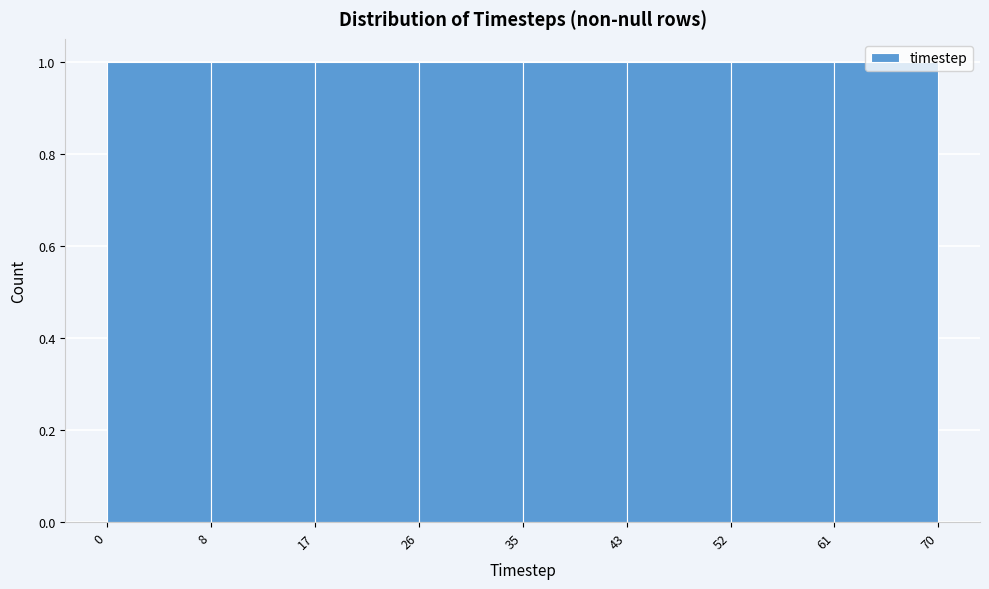

How tall is the bar that spans 26 to 35 on the x-axis? The values are not printed on the chart, so give them approximately, as read against the axis.

1